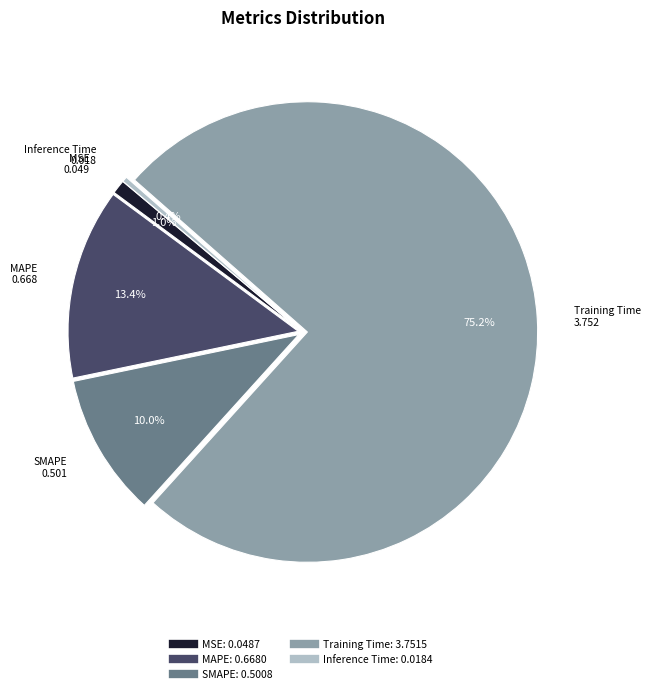

How many segments does this pie chart have?

5